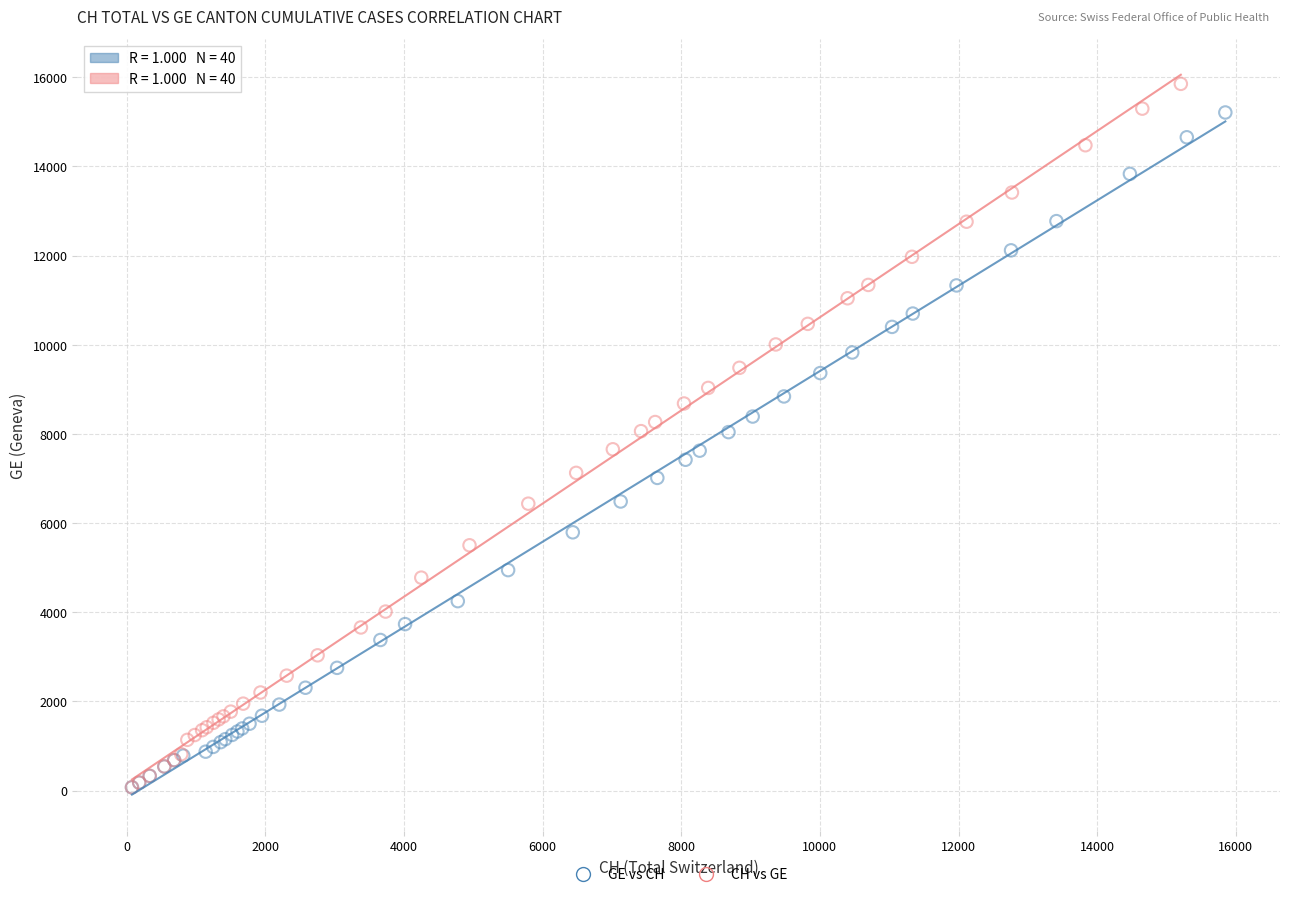

Which series has the widest spread of Y values?

CH vs GE